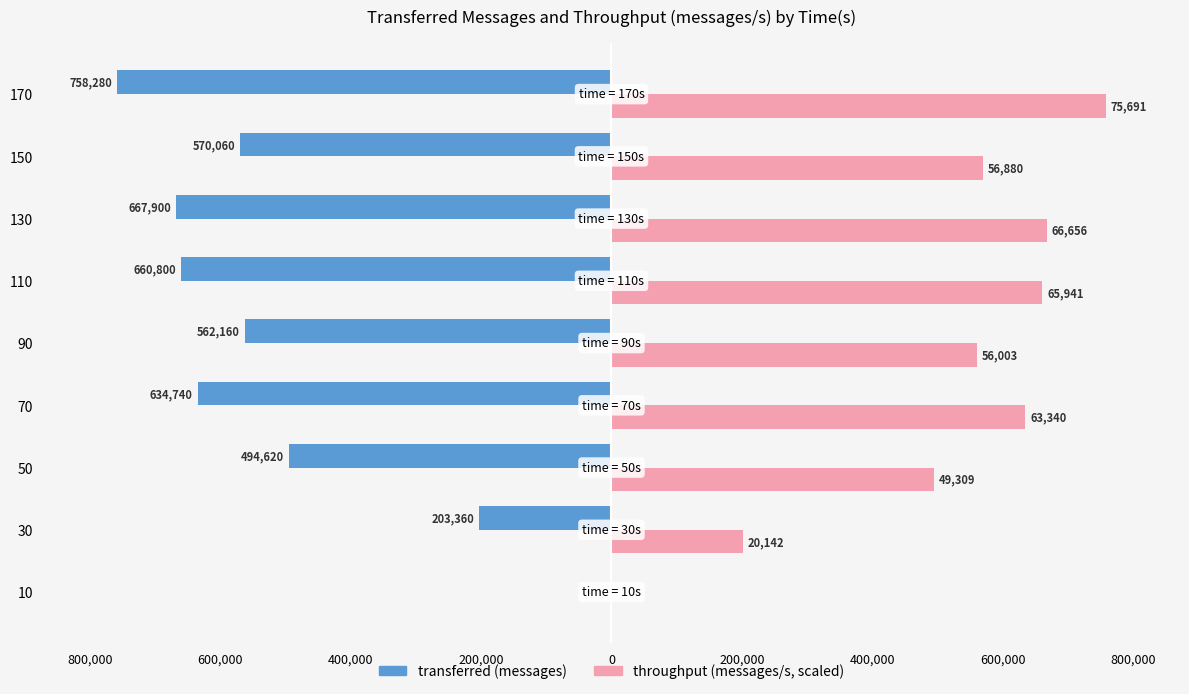

How many series are shown in this chart?

2